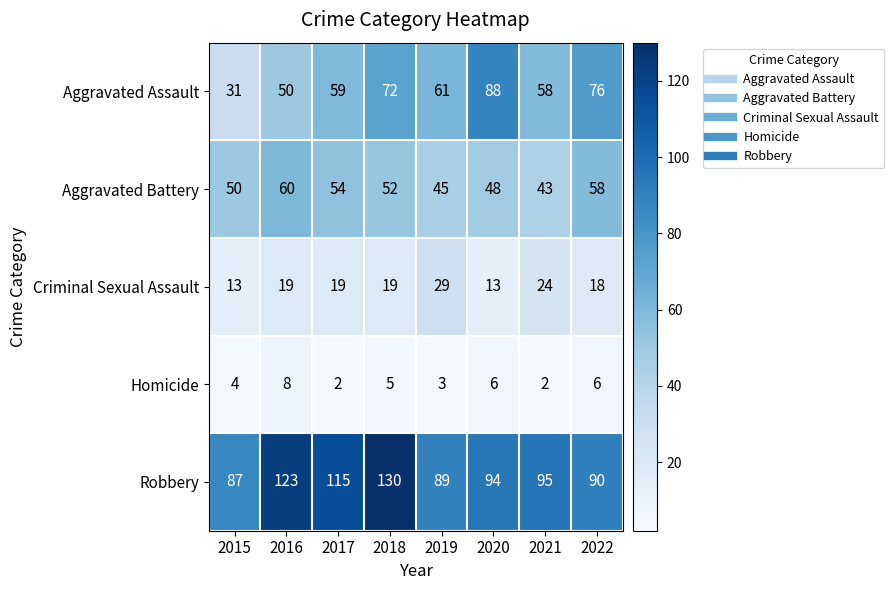

Read the Robbery value at 2018, to the nearest 10.

130